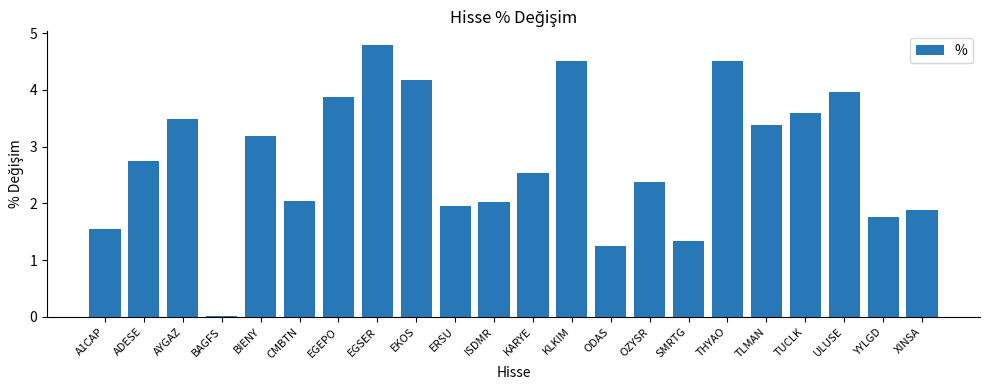

What position from the left is EGSER?

8